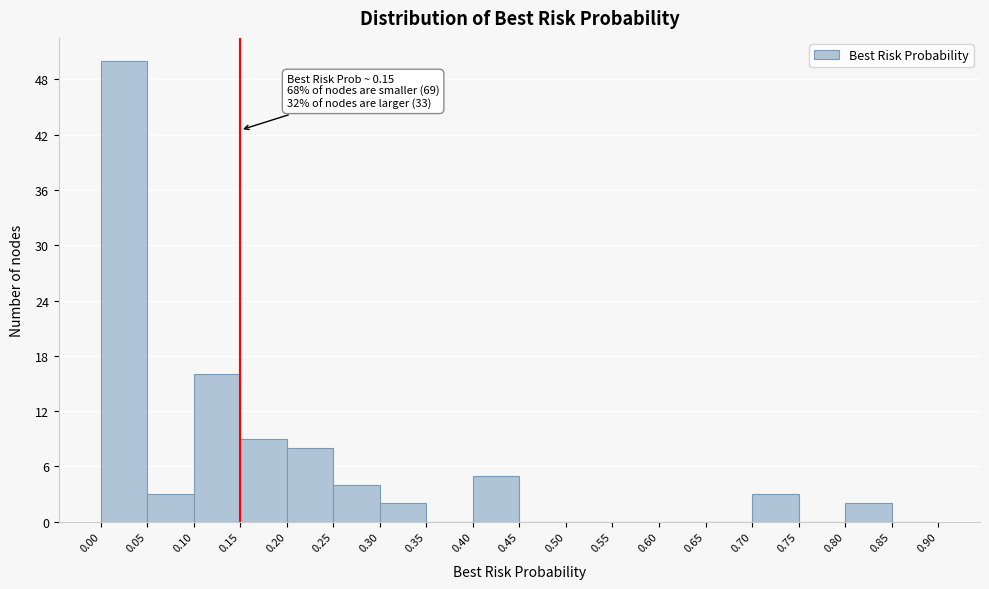

Which range on the x-axis has the tallest bar?

0.00 to 0.05